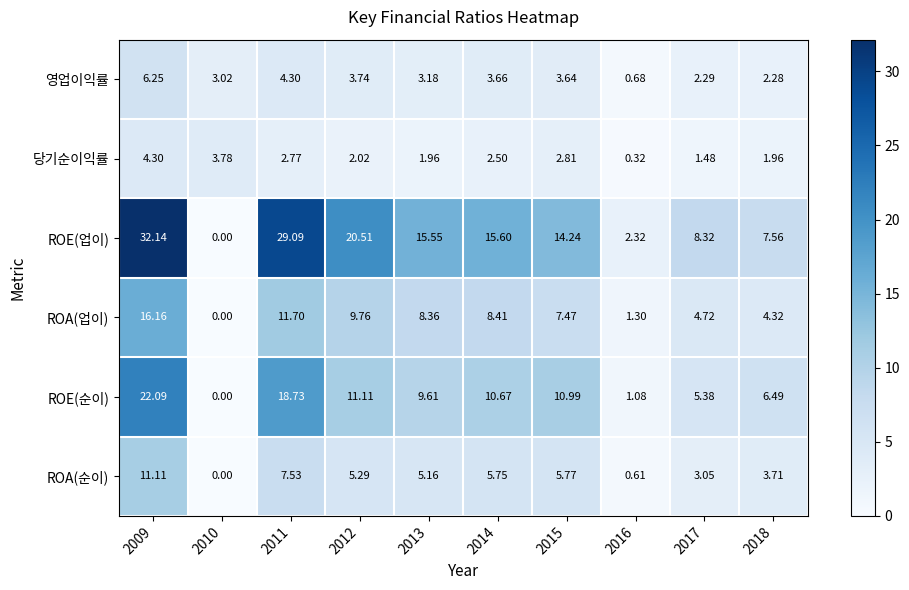

Is the value of ROE(업이) at 2014 greater than the value of 당기순이익률 at 2011?

Yes